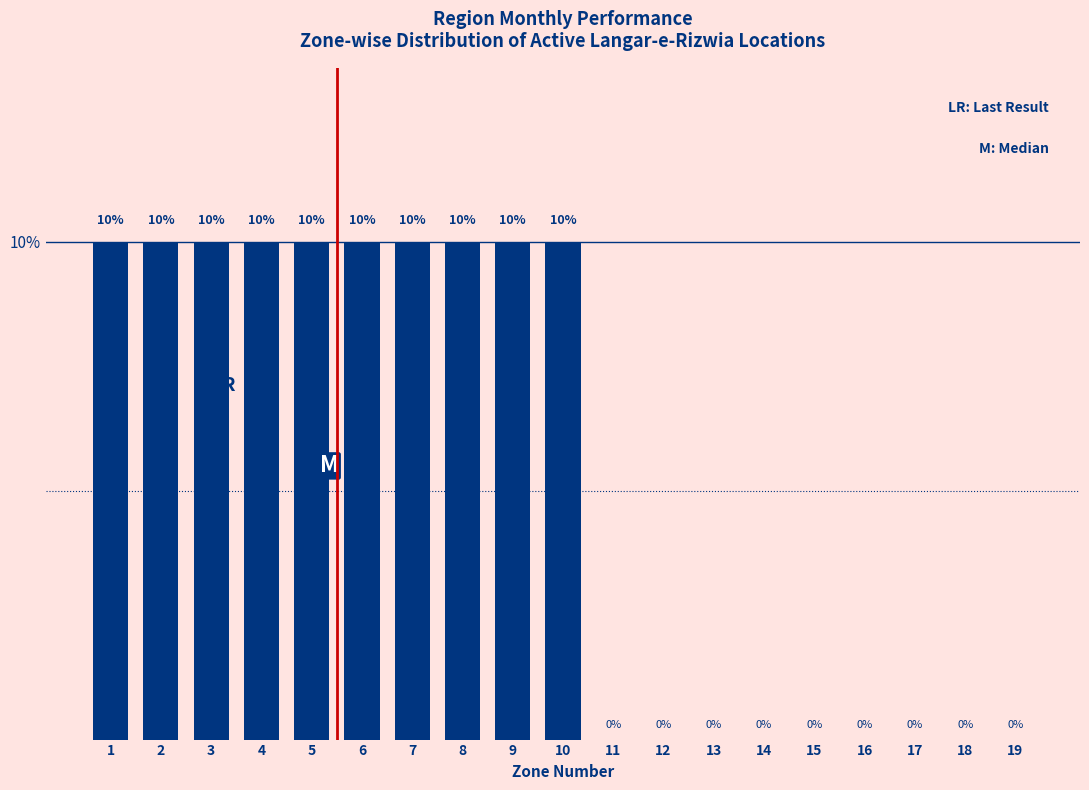

Reading left to right, list all the values displayed in this chart.

1=10	2=10	3=10	4=10	5=10	6=10	7=10	8=10	9=10	10=10	11=0	12=0	13=0	14=0	15=0	16=0	17=0	18=0	19=0